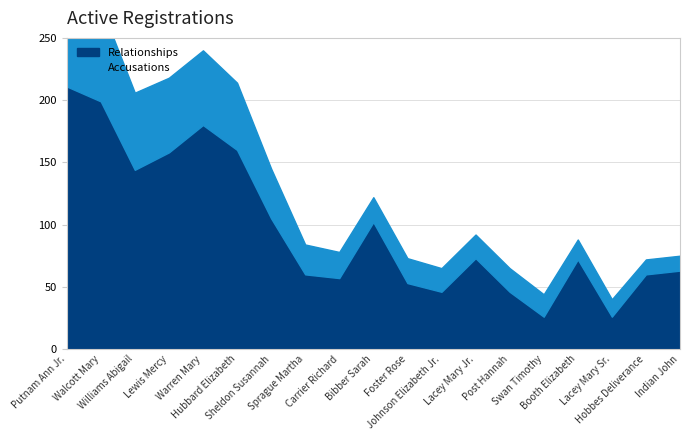

The Accusations series shows 54 at Hubbard Elizabeth. True or false?

True